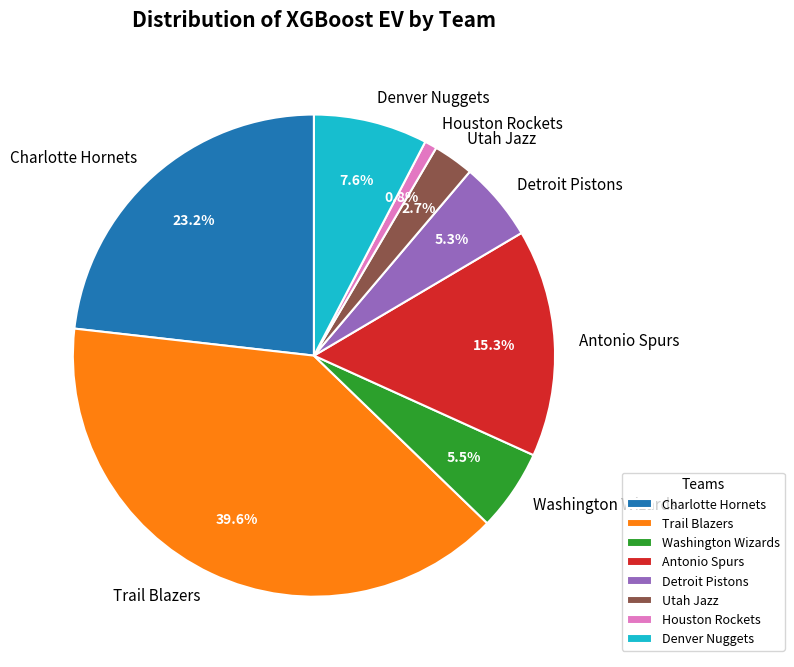

To the nearest percent, what percentage of the pie is Denver Nuggets?

8%